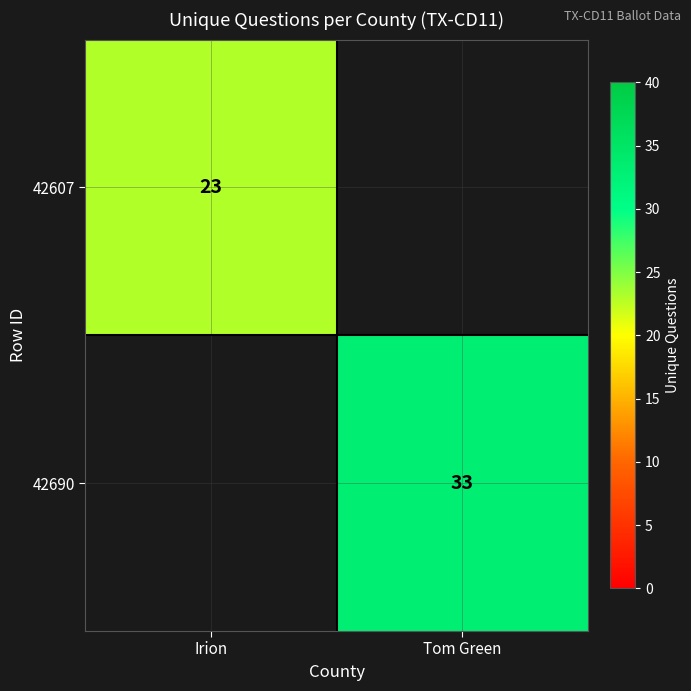

True or false: 42690 has a value of 23 at Tom Green.

False